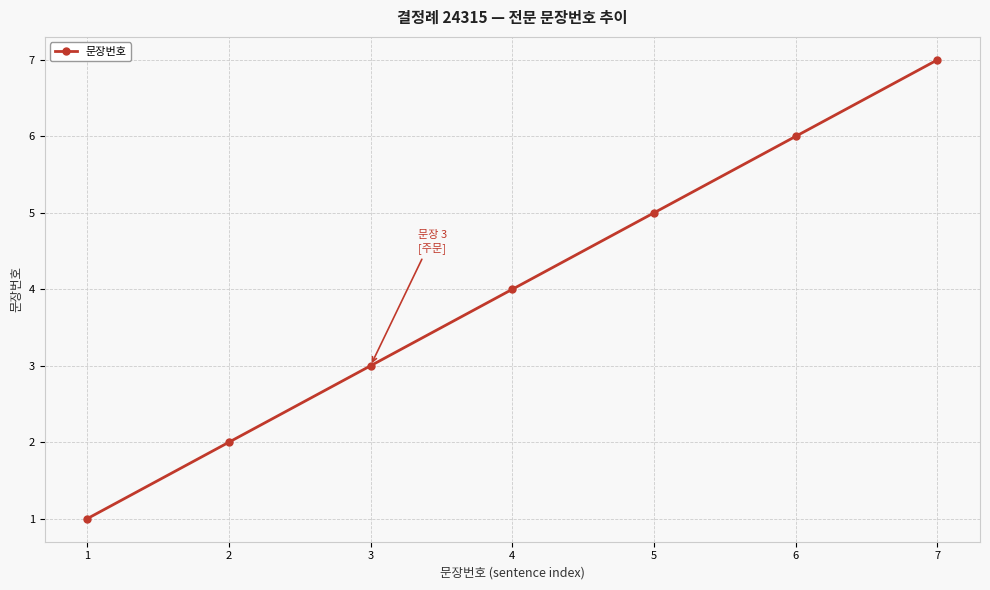

Which has a higher value, 4 or 1?

4